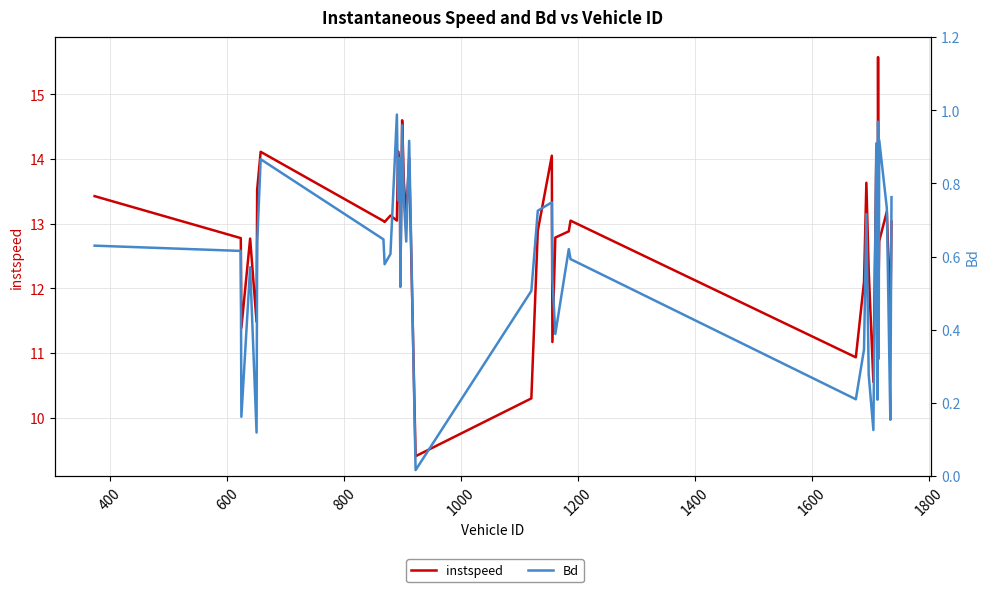

True or false: Bd and instspeed cross at least once.

False